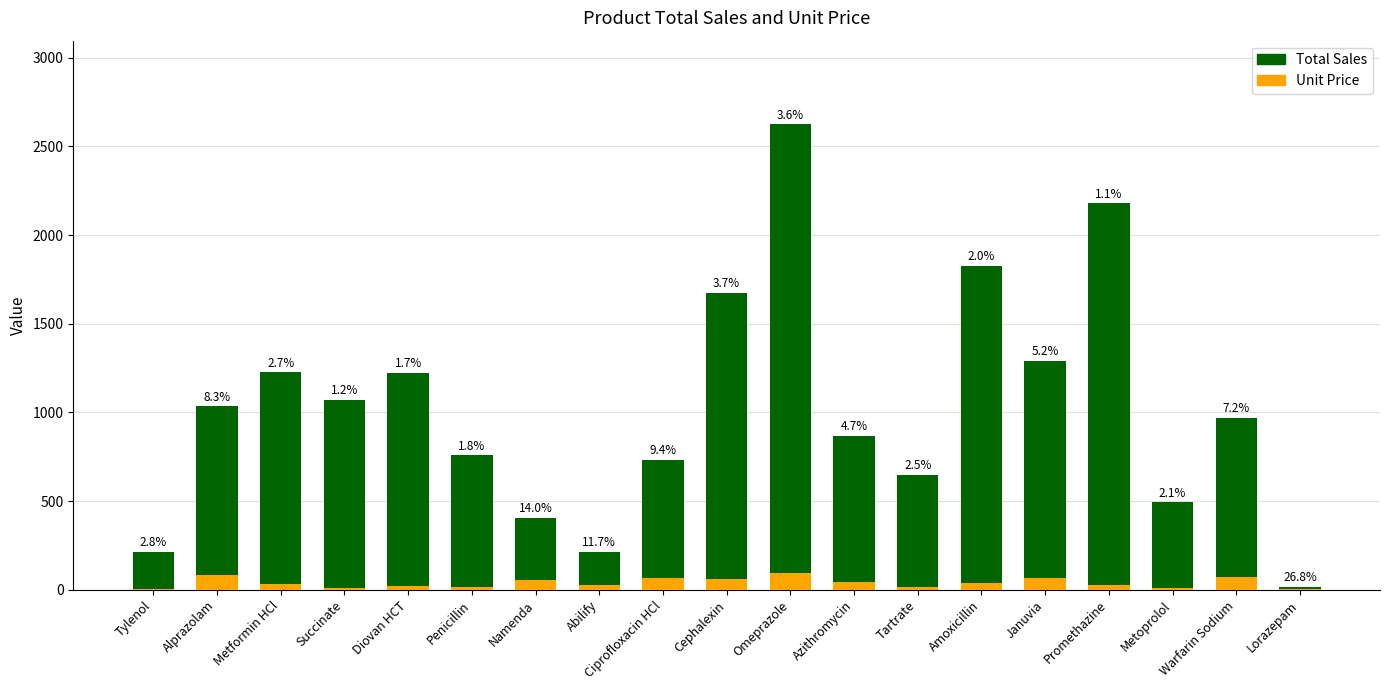

Reading left to right, what are all the values shown in this chart?

Total Sales: Tylenol=213.9	Alprazolam=1033.5	Metformin HCl=1225.2	Succinate=1069.3	Diovan HCT=1221.9	Penicillin=758.0	Namenda=404.6	Abilify=214.2	Ciprofloxacin HCl=731.6	Cephalexin=1674.7	Omeprazole=2624.0	Azithromycin=869.3	Tartrate=648.7	Amoxicillin=1827.2	Januvia=1292.2	Promethazine=2179.2	Metoprolol=493.1	Warfarin Sodium=970.2	Lorazepam=18.2
Unit Price: Tylenol=6.0	Alprazolam=85.8	Metformin HCl=33.2	Succinate=12.7	Diovan HCT=20.5	Penicillin=13.9	Namenda=56.8	Abilify=25.0	Ciprofloxacin HCl=68.6	Cephalexin=62.4	Omeprazole=93.5	Azithromycin=41.1	Tartrate=16.0	Amoxicillin=37.4	Januvia=67.6	Promethazine=25.0	Metoprolol=10.5	Warfarin Sodium=70.3	Lorazepam=4.9